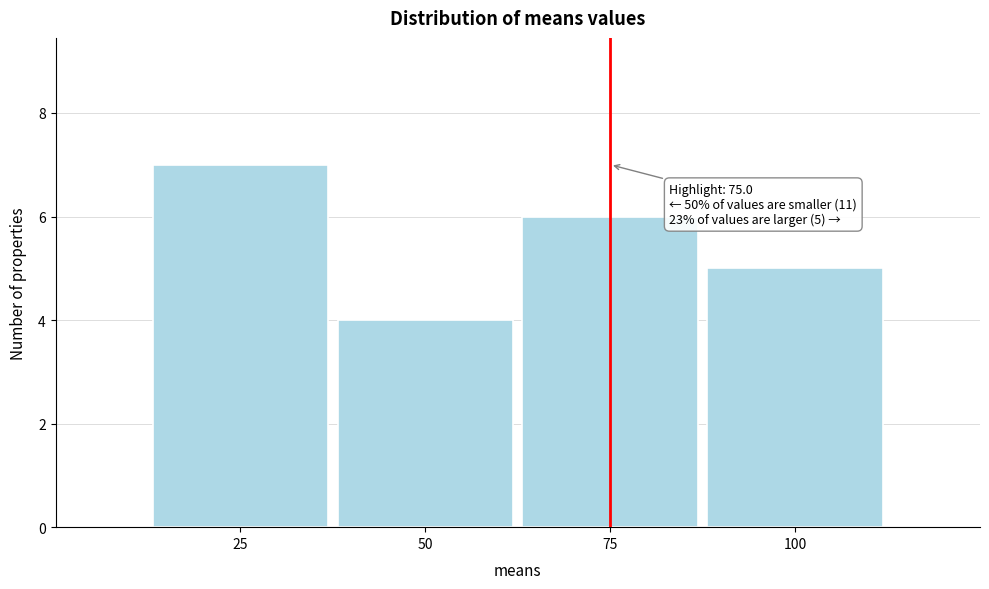

Over which range of the x-axis is the bar tallest?

12.5 to 37.5